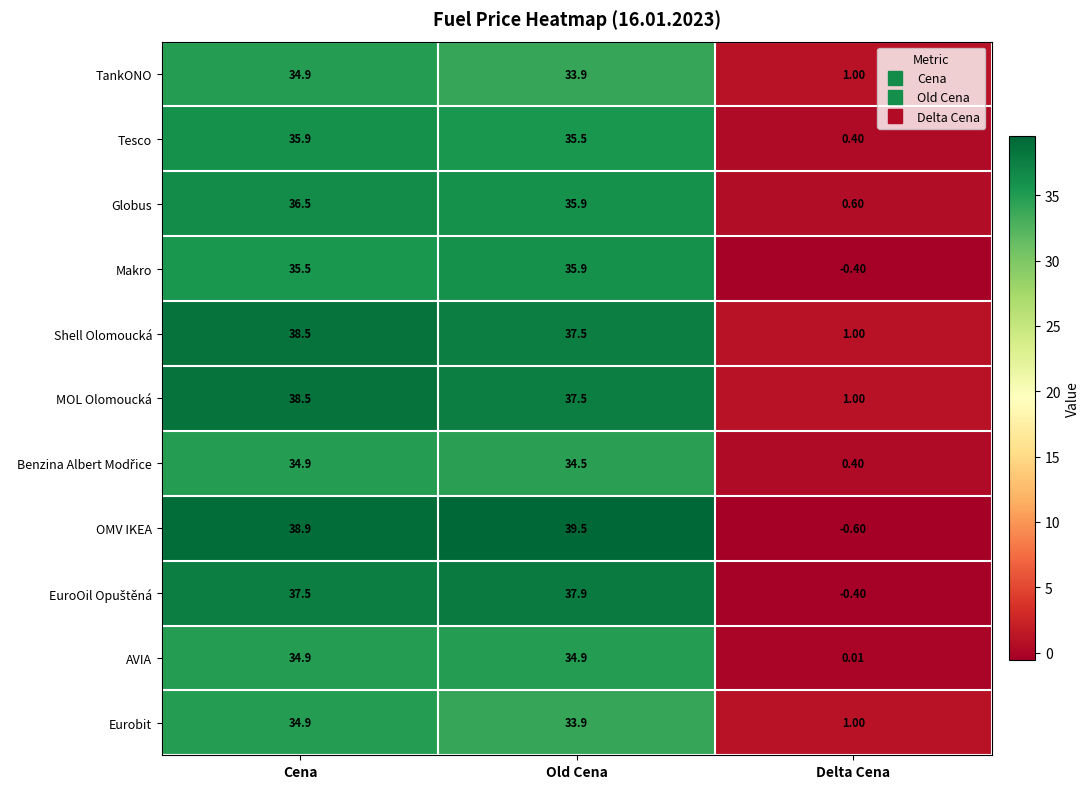

Which series has the widest spread of values?

OMV IKEA